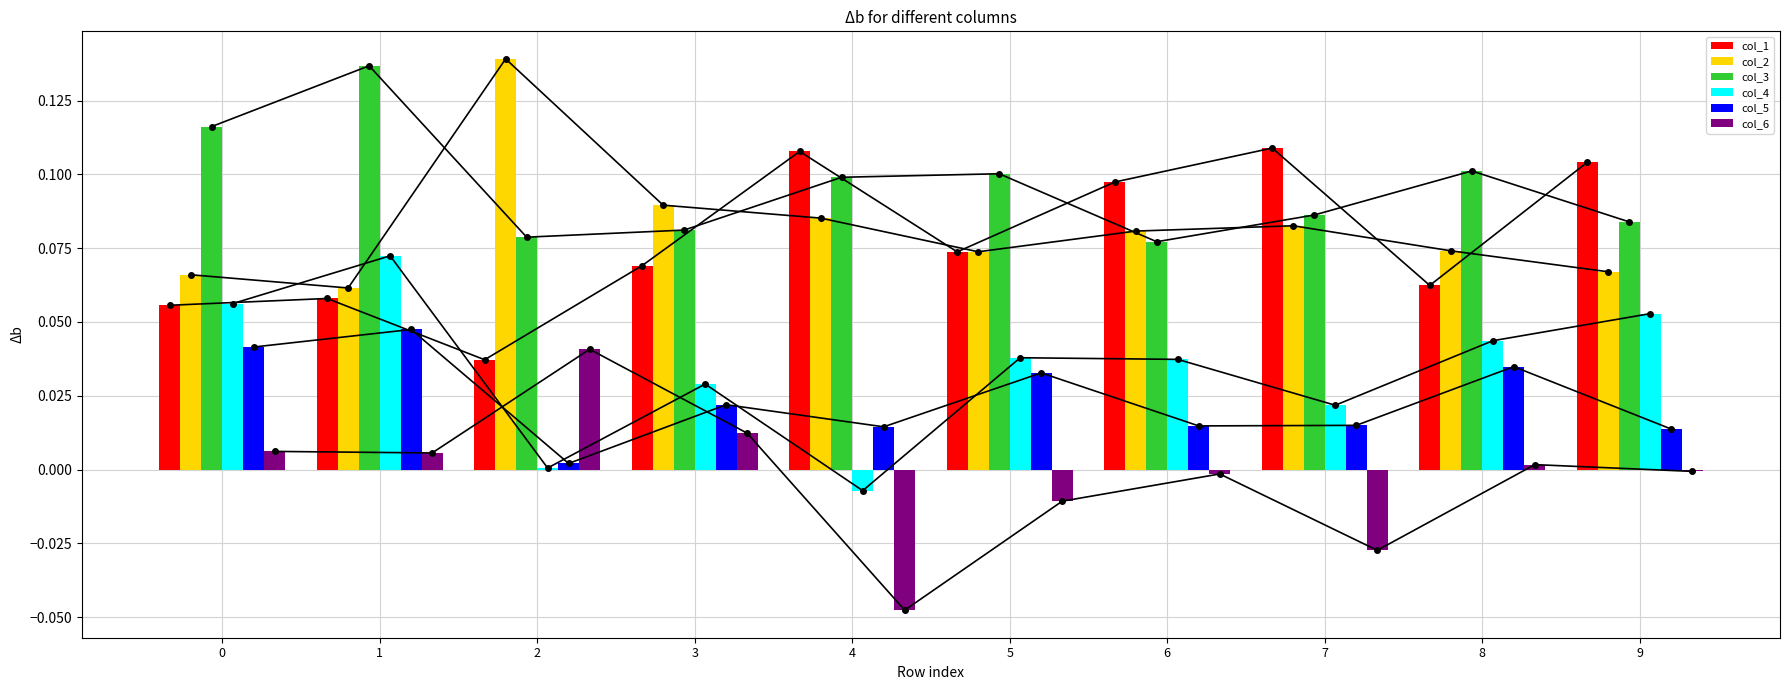

What is the average value of the col_2 series?

0.1